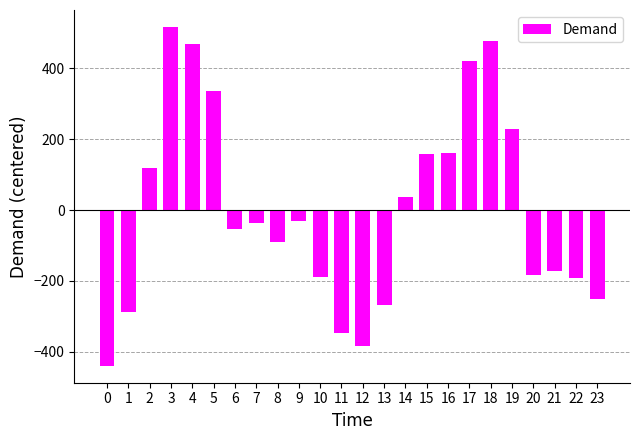

Is it true that the value at 7 is -36.2?

True